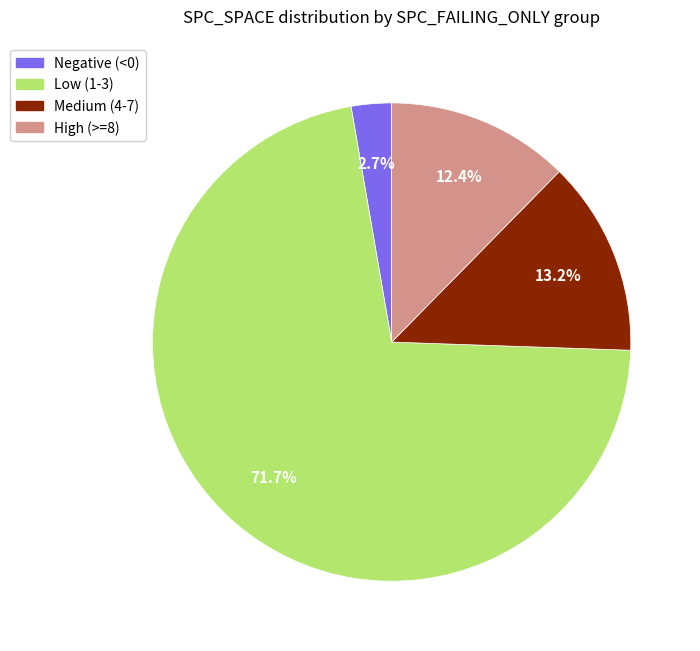

Does any single category account for the majority?

Yes